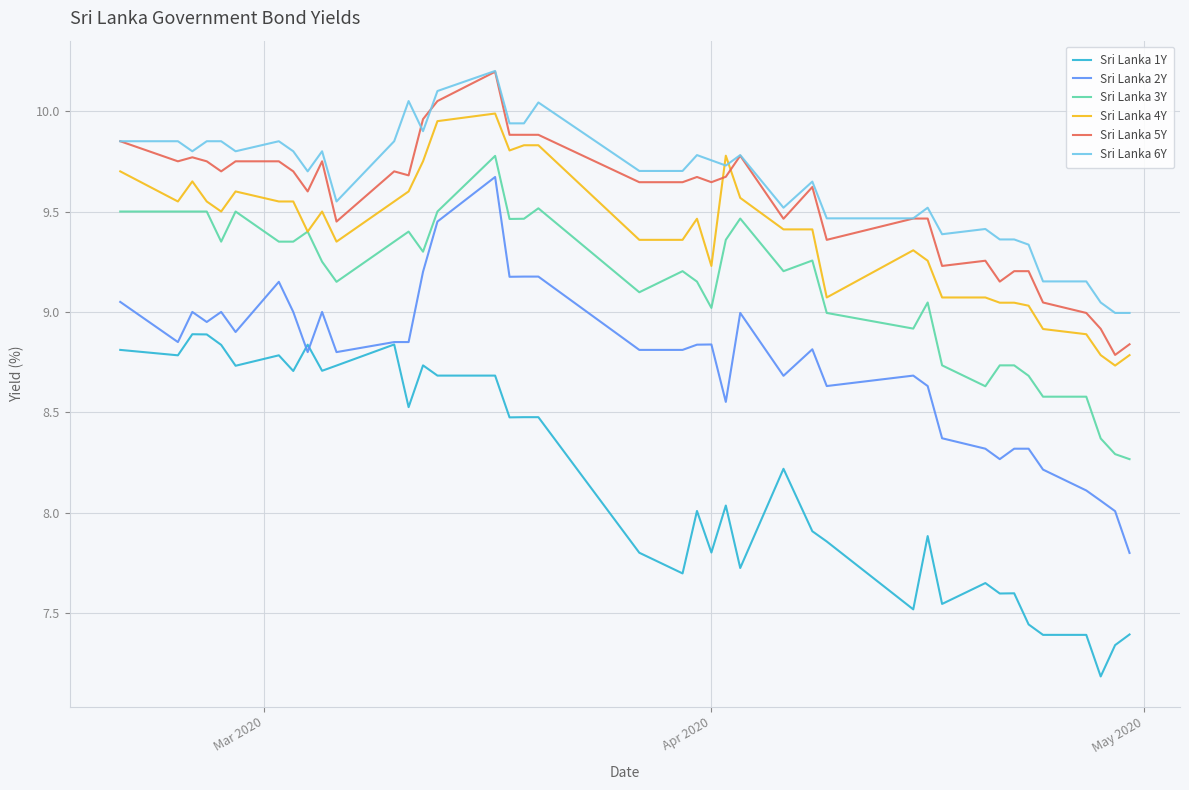

Which series has the largest range (max minus min)?

Sri Lanka 2Y